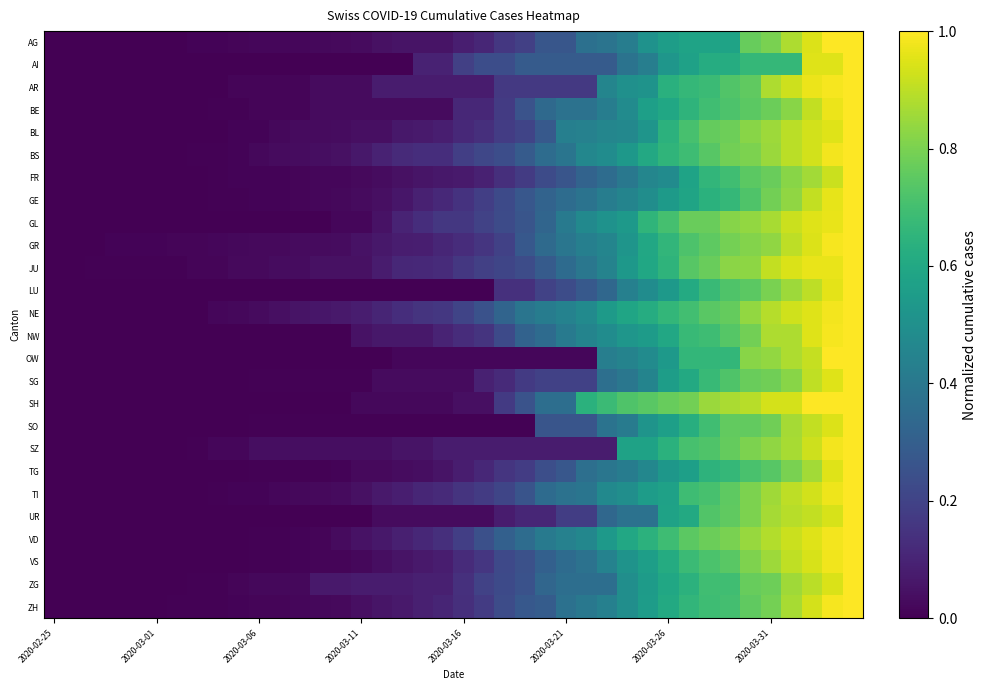

How many series are shown in this chart?

26